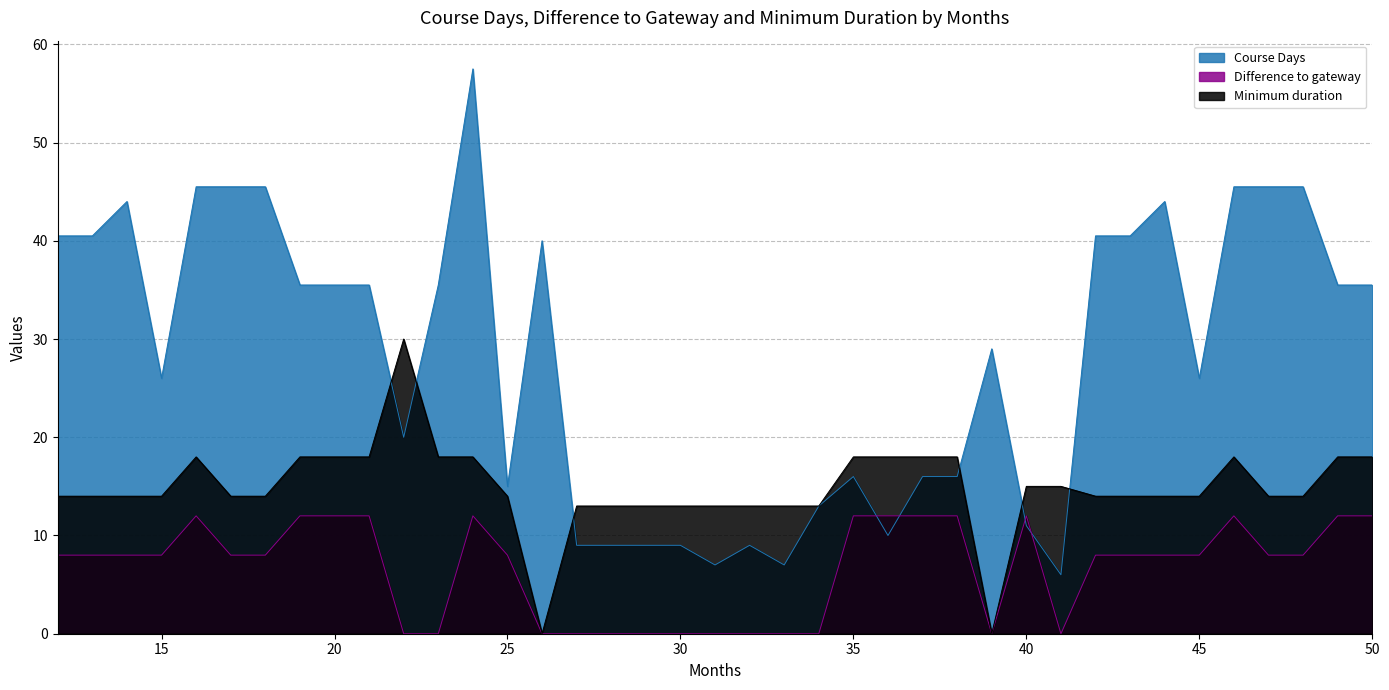

What are all the series names shown in the legend?

Course Days, Difference to gateway, Minimum duration